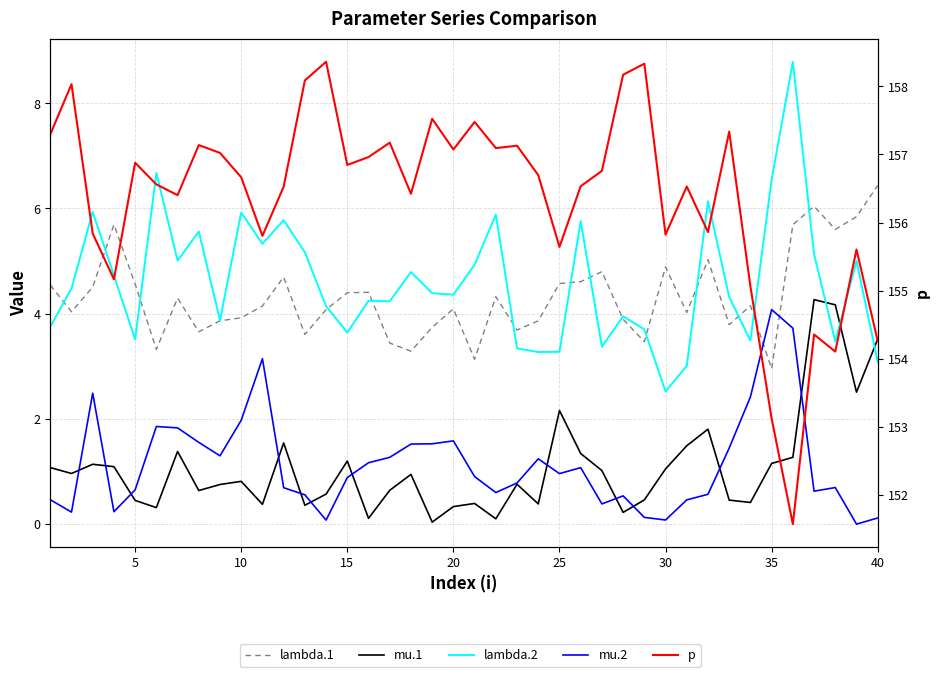

True or false: mu.2 and lambda.2 intersect in this chart.

False